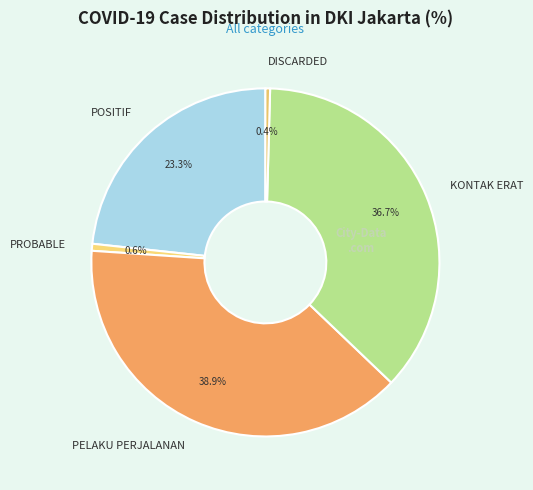

Does any single category account for the majority?

No